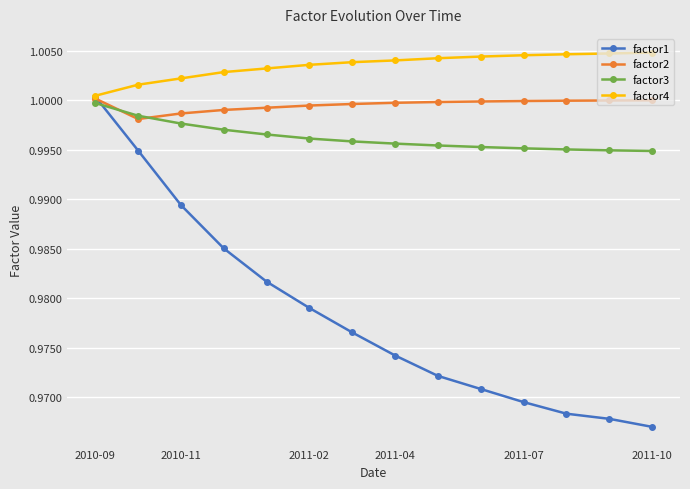

True or false: factor1 and factor3 intersect in this chart.

True